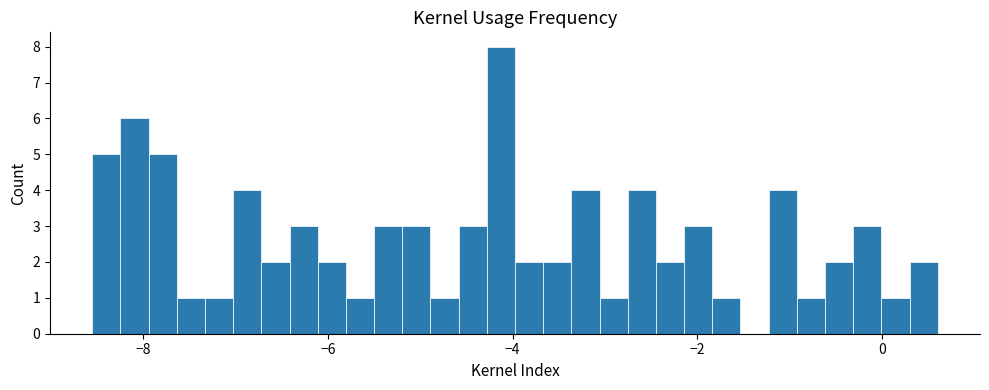

Around what value on the x-axis is the tallest bar? Give the approximate position of its centre, as read against the axis.

-4.2